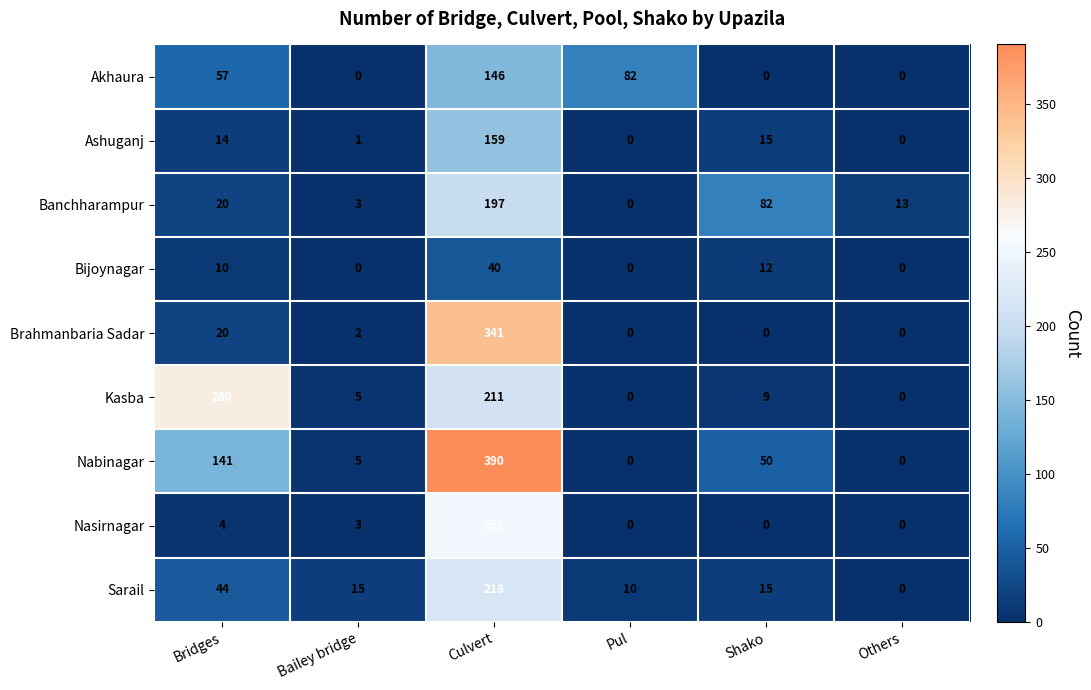

What is the highest value of the Ashuganj series?

159